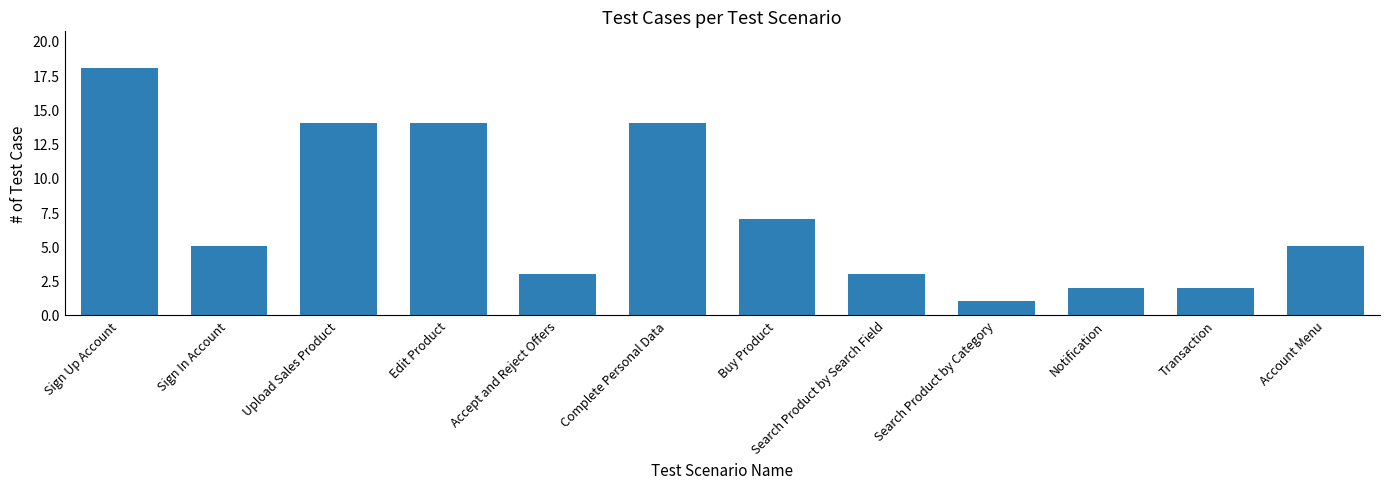

How many series are shown in this chart?

1